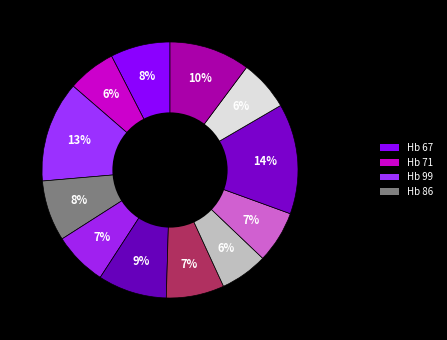

Count the number of slices in the pie.

12